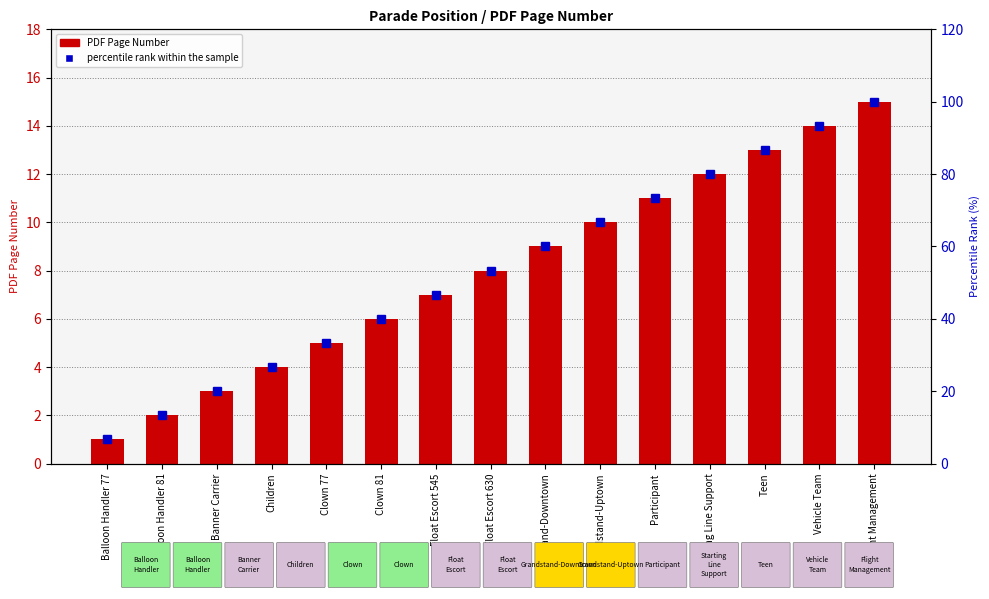

Between Float Escort 545 and Participant, which series saw the biggest shift?

percentile rank within the sample